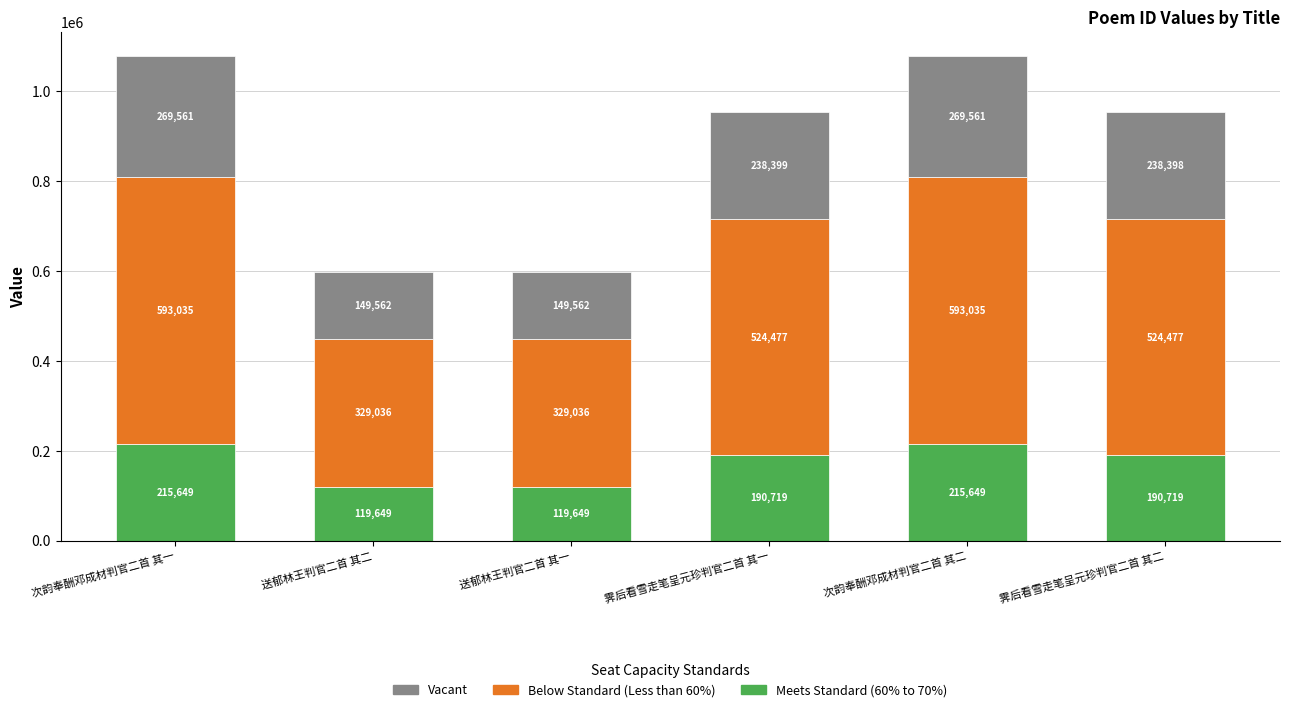

What is the total value across all series at 送郁林王判官二首 其一?

598248.0